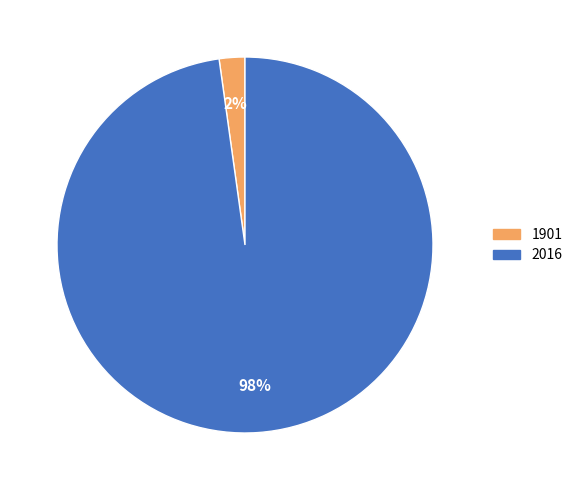

What is the largest slice in the pie chart?

2016